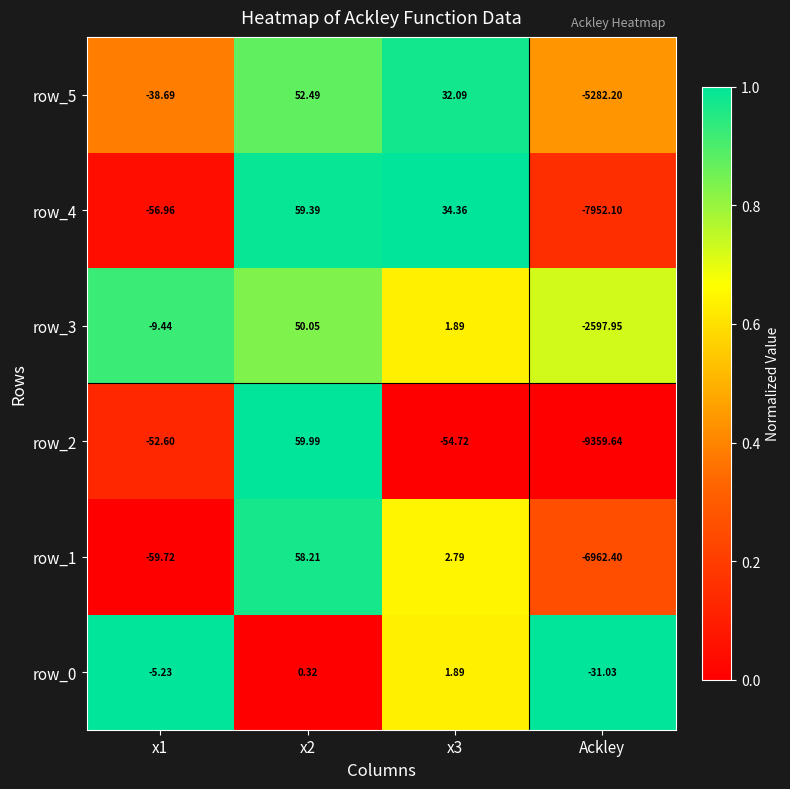

How many values in row_0 are above zero?

2